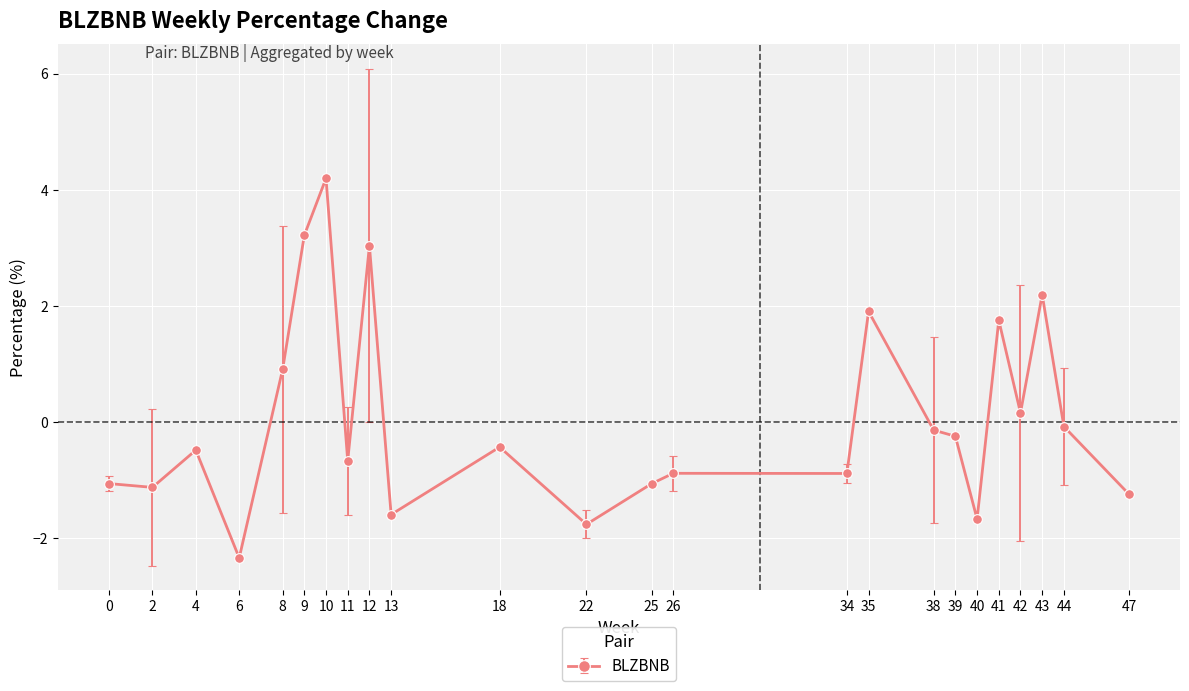

What is the minimum value shown in the chart?

-2.3